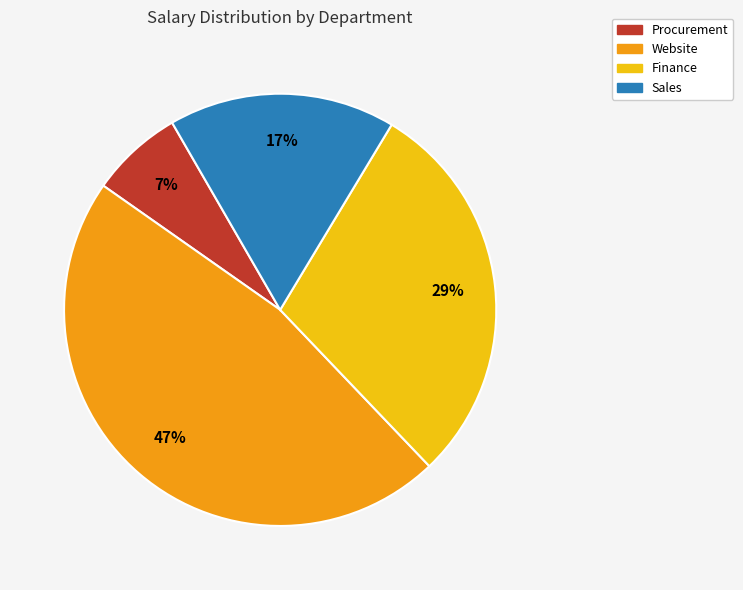

To the nearest percent, what is the difference between the largest and smallest slice percentages?

40%